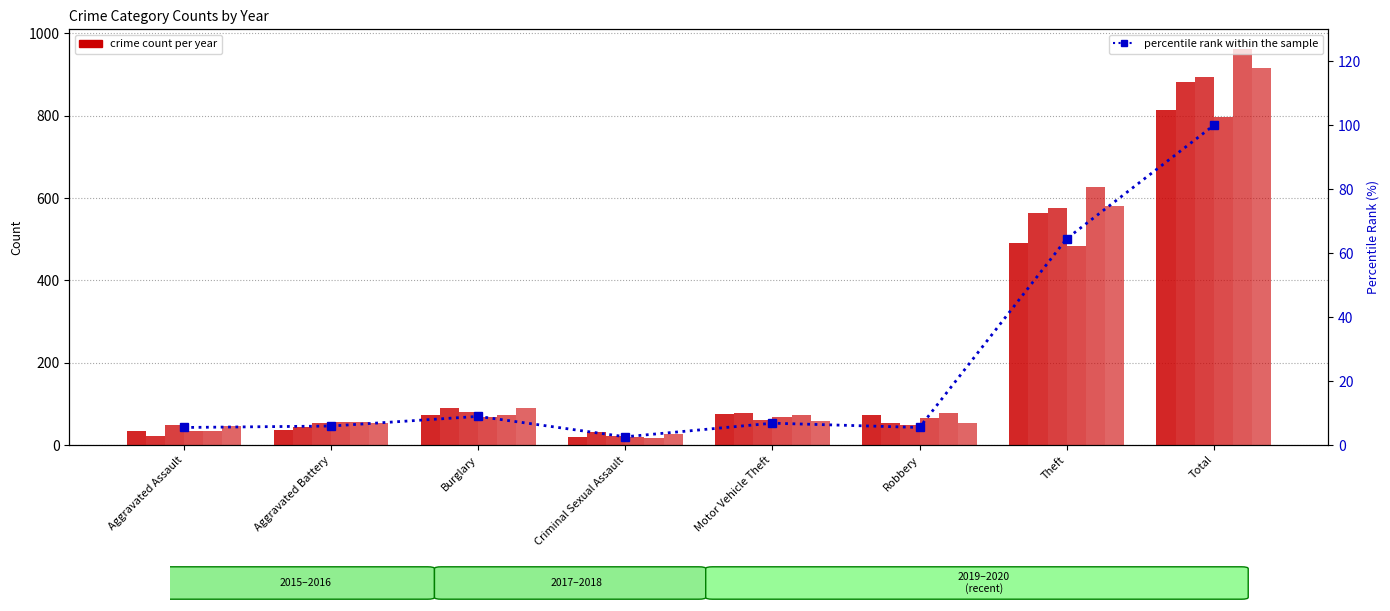

Reading right to left, list all the values displayed in this chart.

Total=100.0	Theft=64.5	Robbery=5.5	Motor Vehicle Theft=6.8	Criminal Sexual Assault=2.6	Burglary=8.9	Aggravated Battery=5.9	Aggravated Assault=5.5